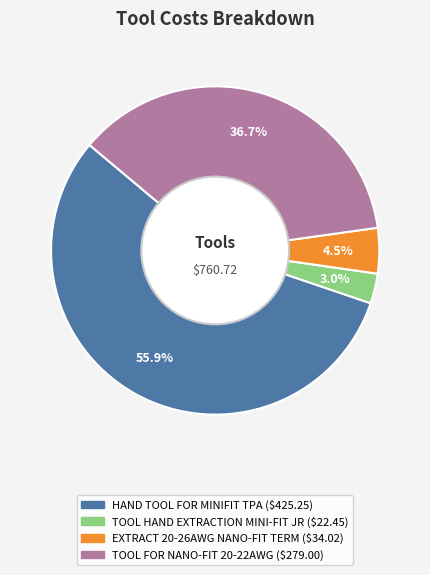

How many segments does this pie chart have?

4